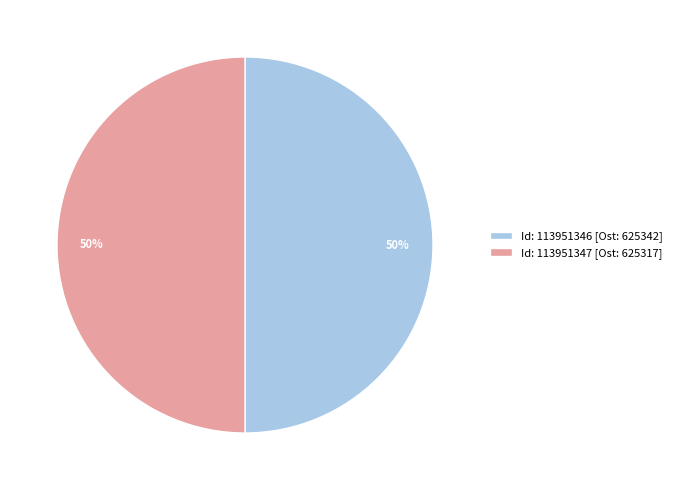

To the nearest percent, what portion does Id: 113951347 [Ost: 625317] represent?

50%